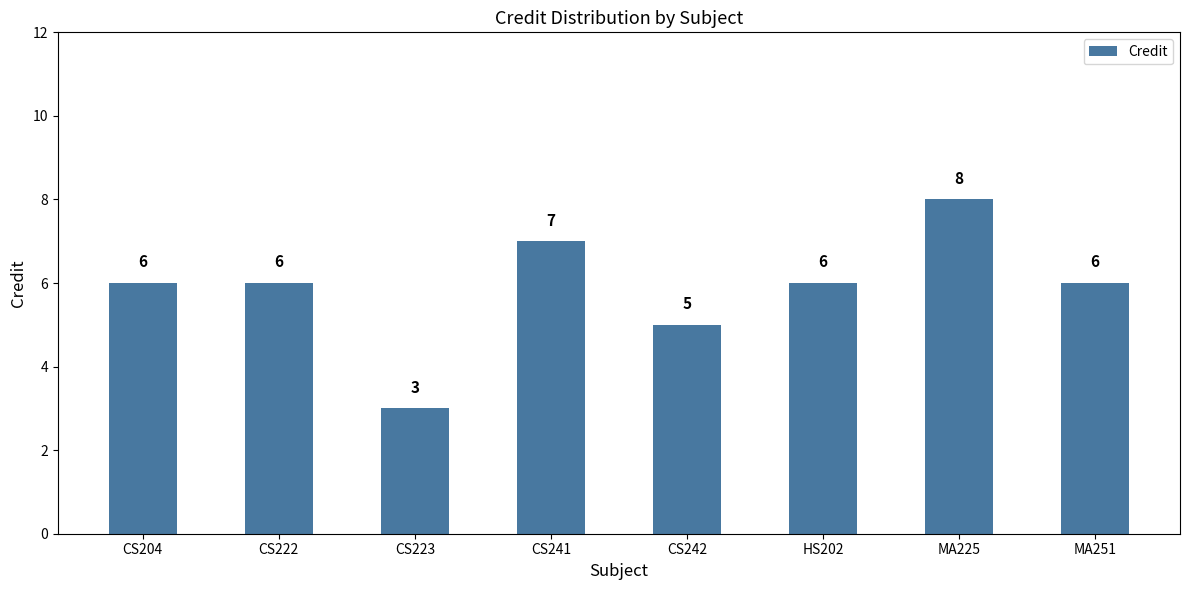

What is the smallest value displayed?

3